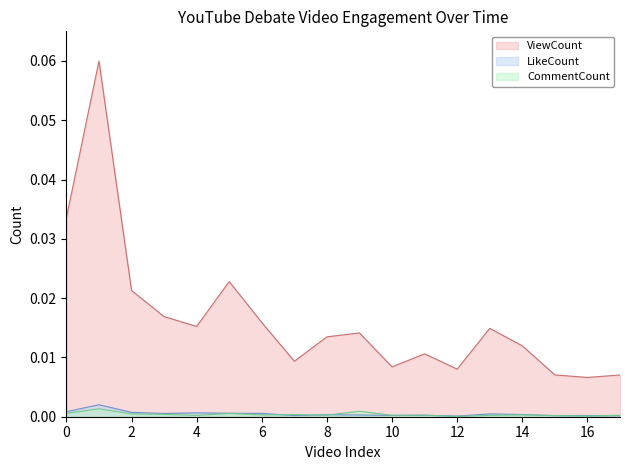

Which series has the widest spread of values?

ViewCount